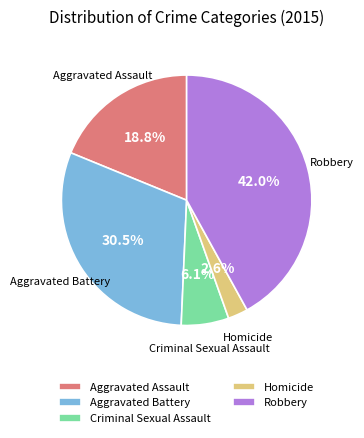

Combined, what portion of the pie is Criminal Sexual Assault and Aggravated Battery?

36.6%